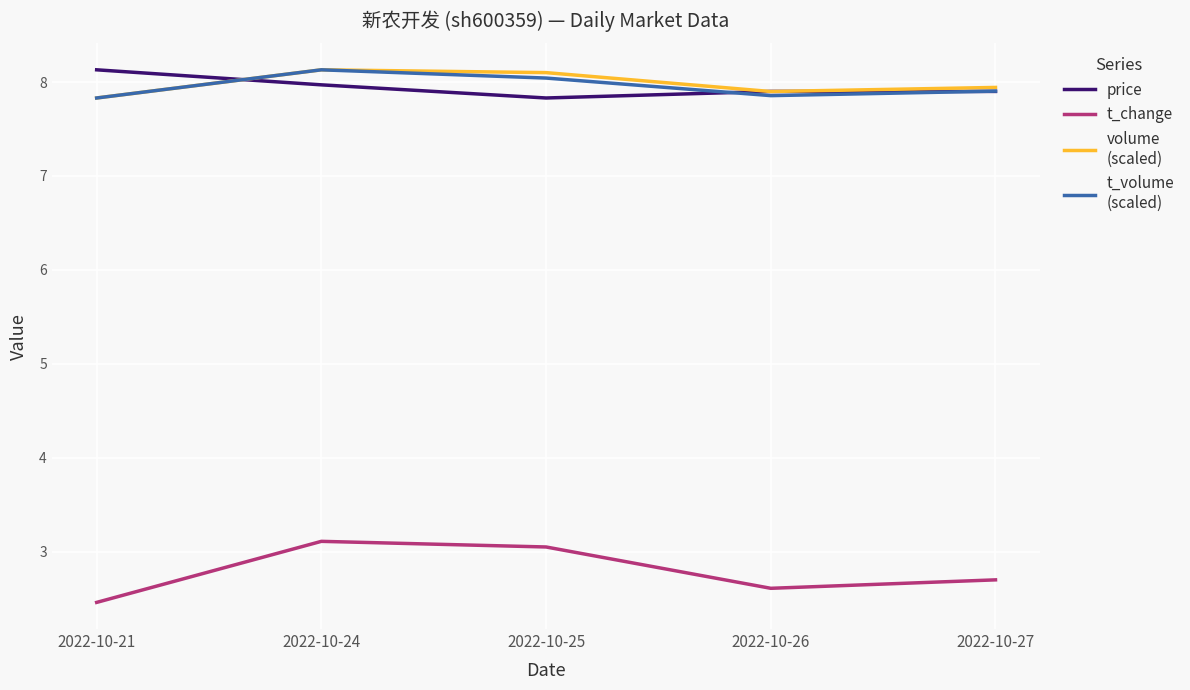

What is the difference between the highest and lowest values at 2022-10-26?

5.3